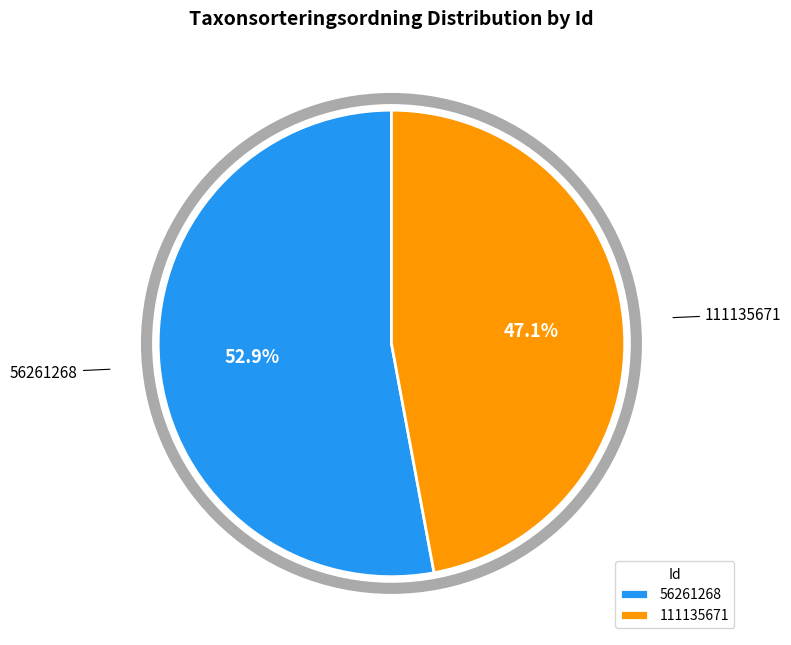

Is it true that 56261268 is 63% of the pie?

False